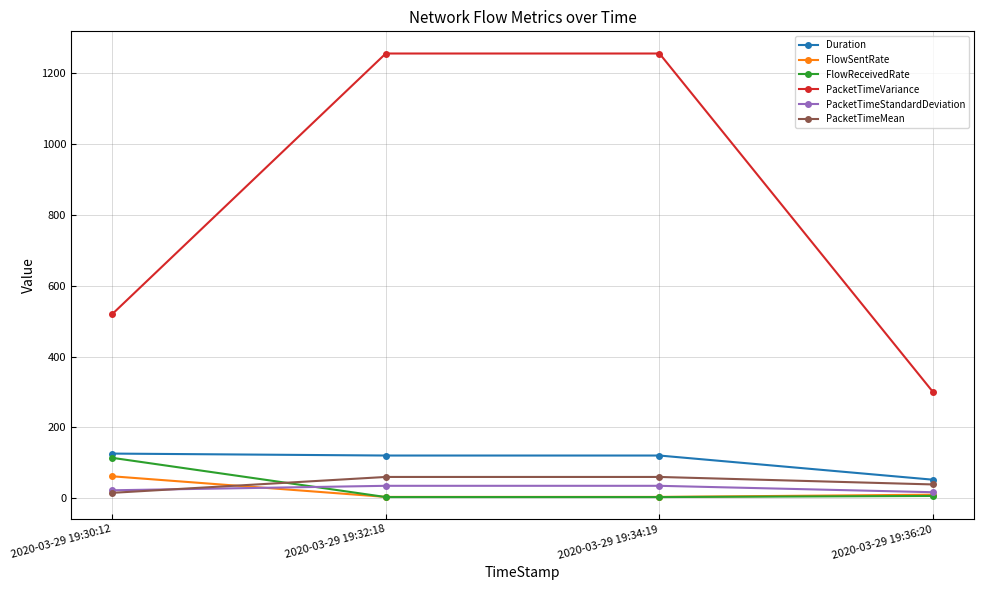

Which series changed the most between 2020-03-29 19:34:19 and 2020-03-29 19:36:20?

PacketTimeVariance